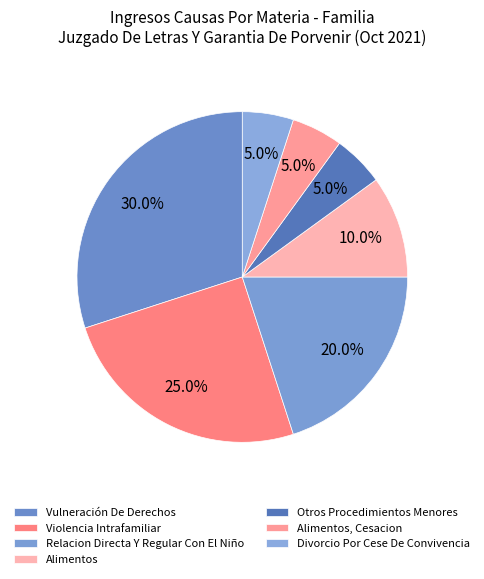

Which slice is the largest?

Vulneración De Derechos